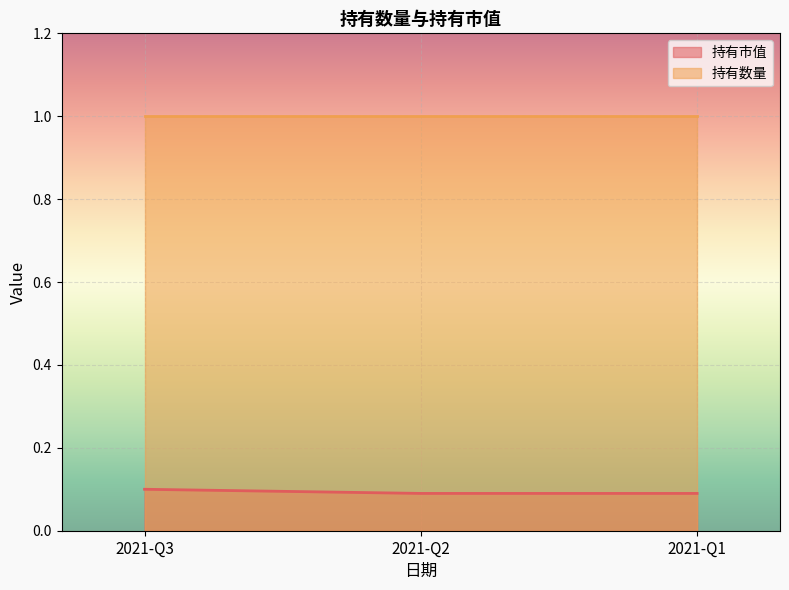

Is it true that 持有数量 equals 0.5 at 2021-Q3?

False